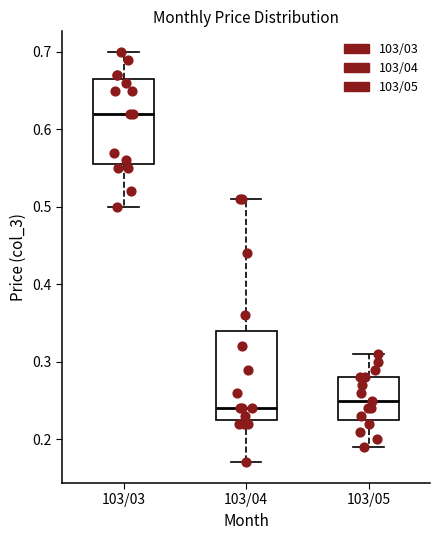

Reading left to right, read every box against the y-axis: the position of its median line, the range the box covers, and the ends of its whiskers. The values are not printed on the chart, so give them approximately, as read against the axis.

103/03: median 0.62, box 0.56 to 0.67, whiskers 0.50 to 0.70
103/04: median 0.24, box 0.23 to 0.34, whiskers 0.17 to 0.51
103/05: median 0.25, box 0.23 to 0.28, whiskers 0.19 to 0.31